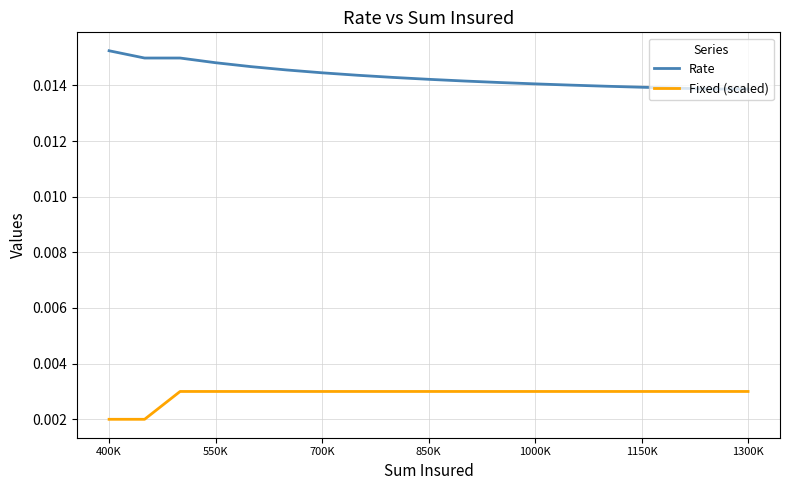

Rank the series by their maximum value, from lowest to highest.

Fixed (scaled), Rate